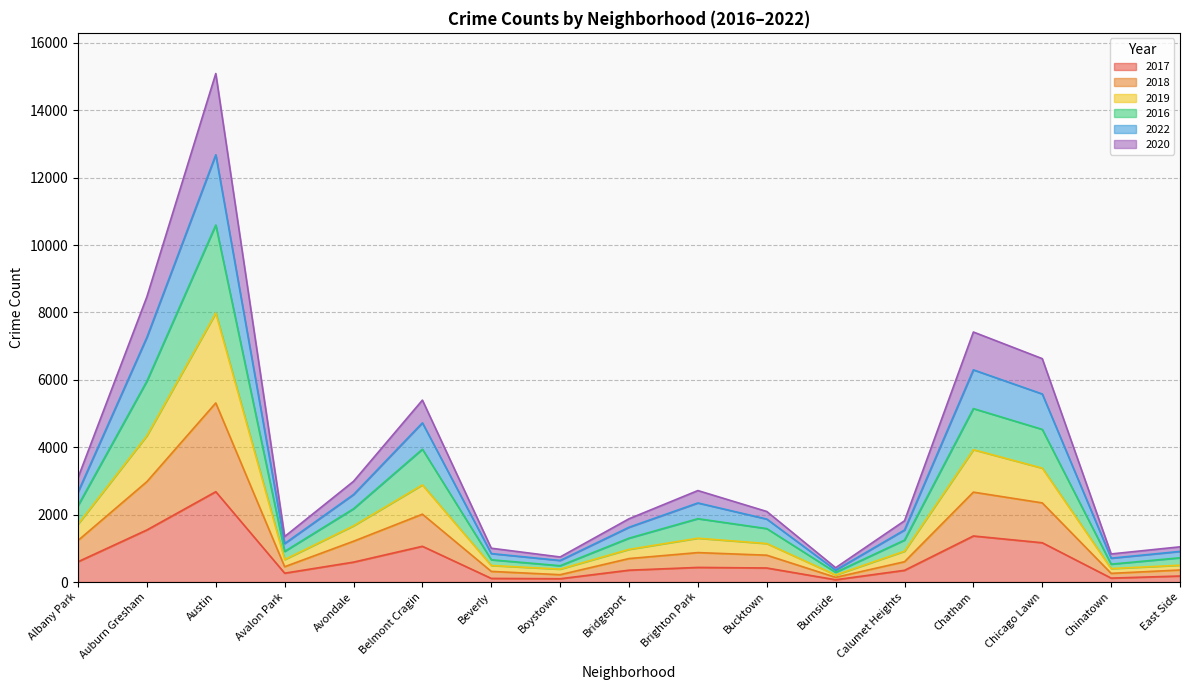

At which category is the sum across all series the highest?

Austin